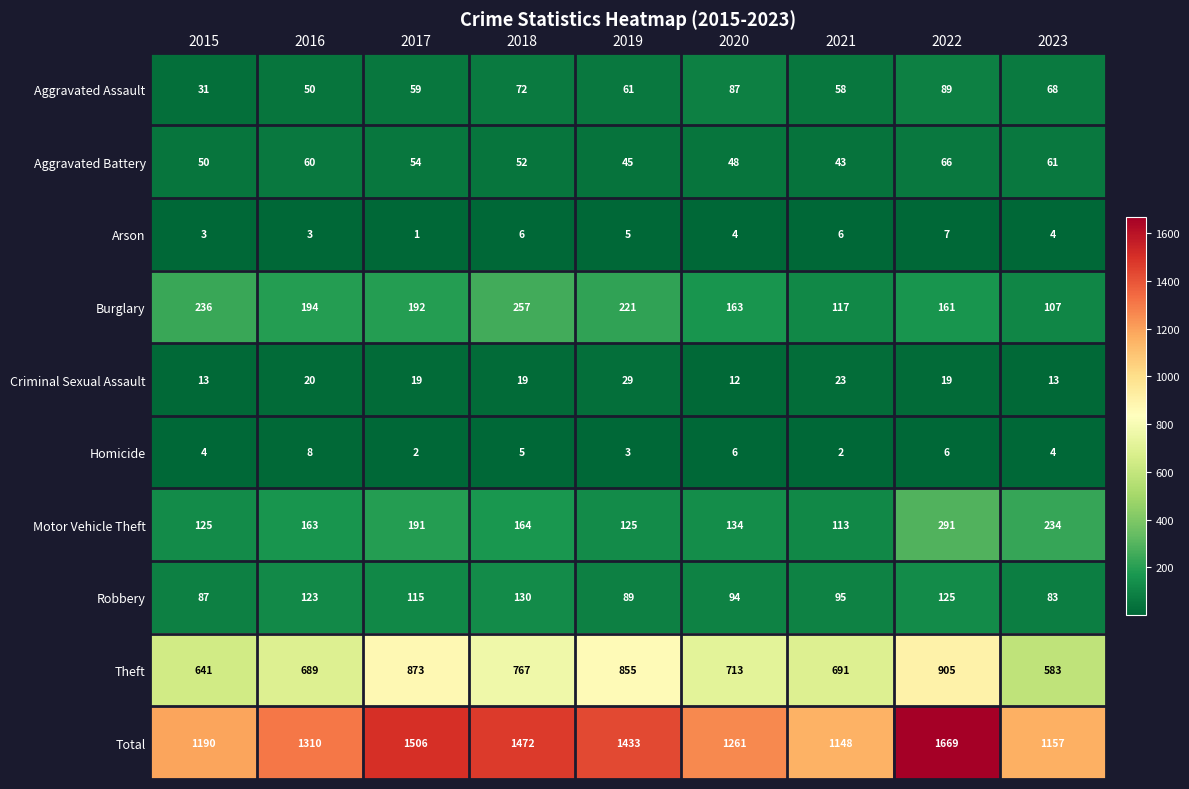

The value of Robbery at 2016 is 123. True or false?

True